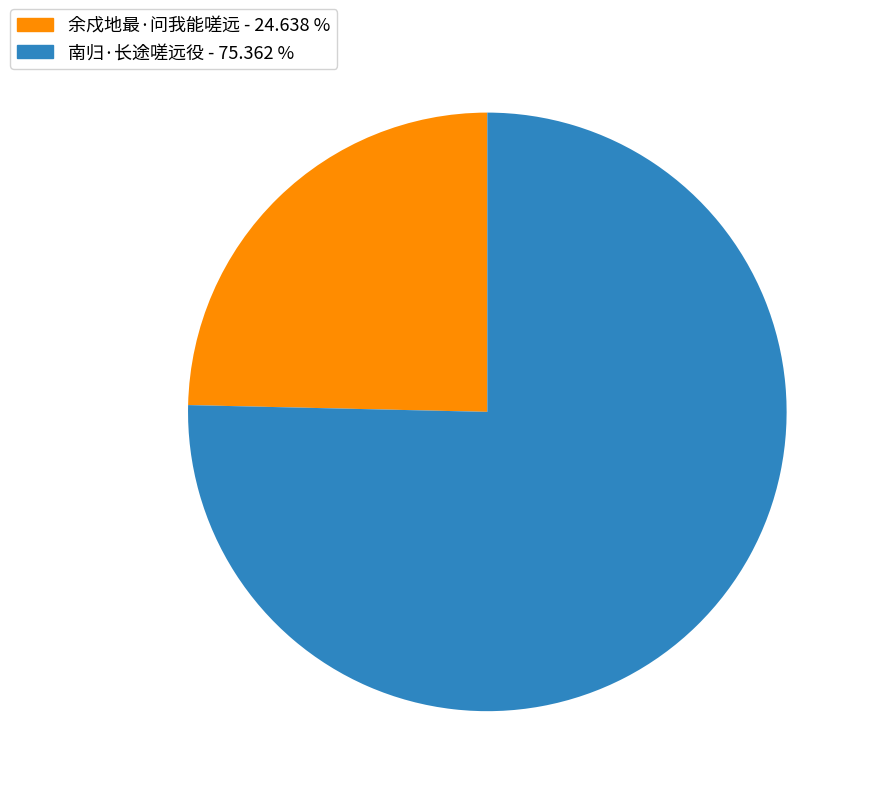

The 南归·长途嗟远役 slice represents 89% of the pie. True or false?

False